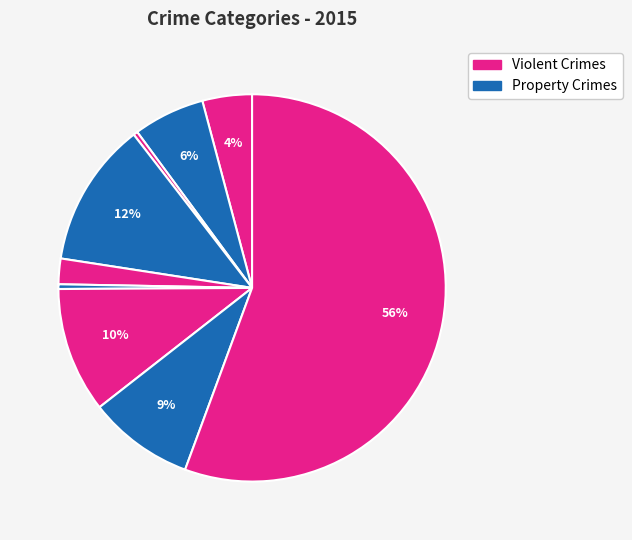

How many slices are in this pie chart?

9